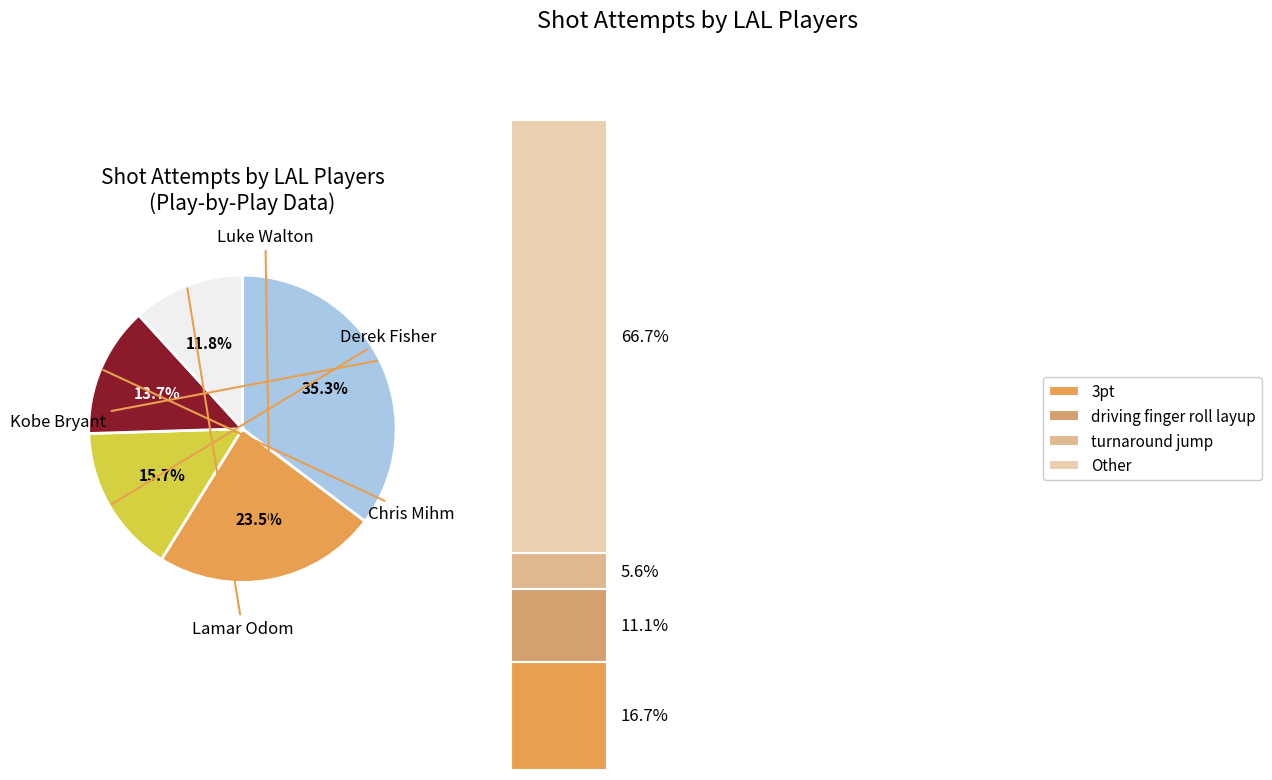

Rank the categories by value from highest to lowest.

Kobe Bryant, Lamar Odom, Luke Walton, Derek Fisher, Chris Mihm